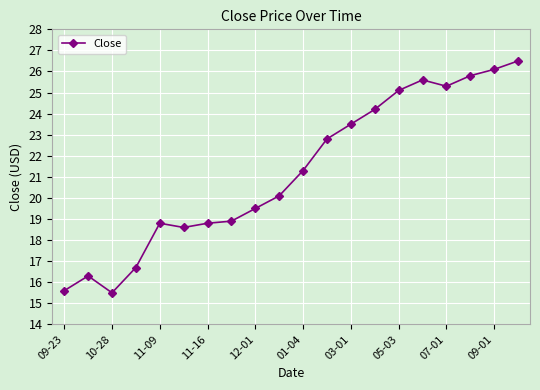

What is the smallest value displayed?

15.5